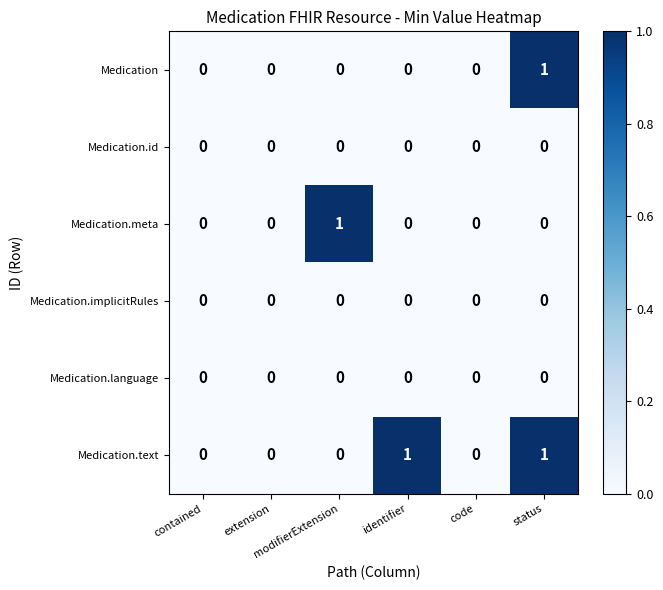

Which series has the largest total across all categories?

Medication.text